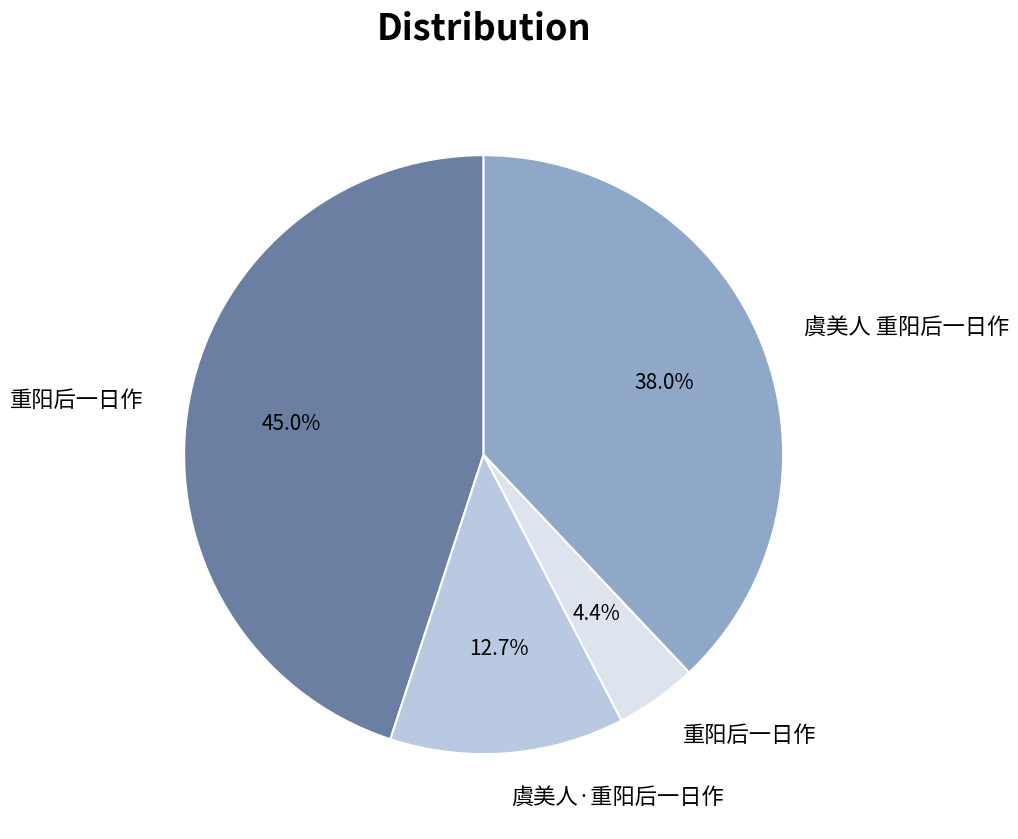

Is there any slice that represents more than half of the pie?

No